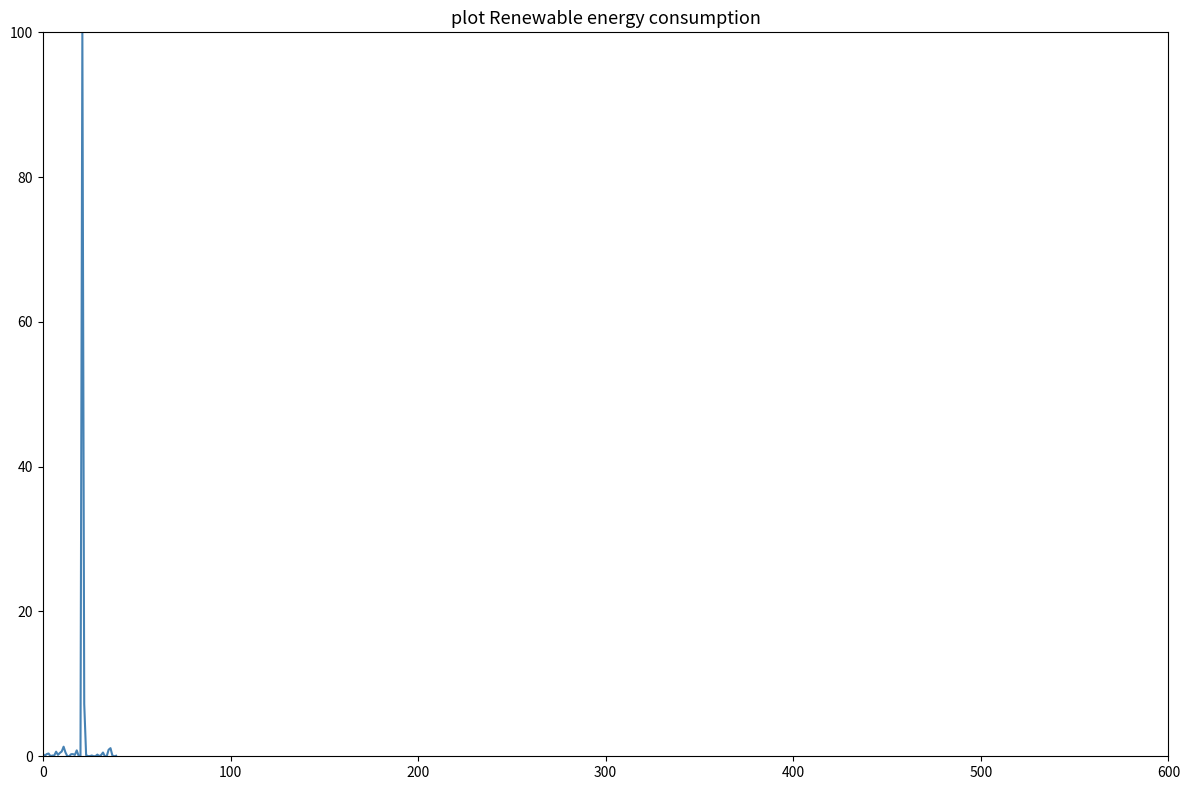

What is the difference between the maximum and minimum values?

100.0